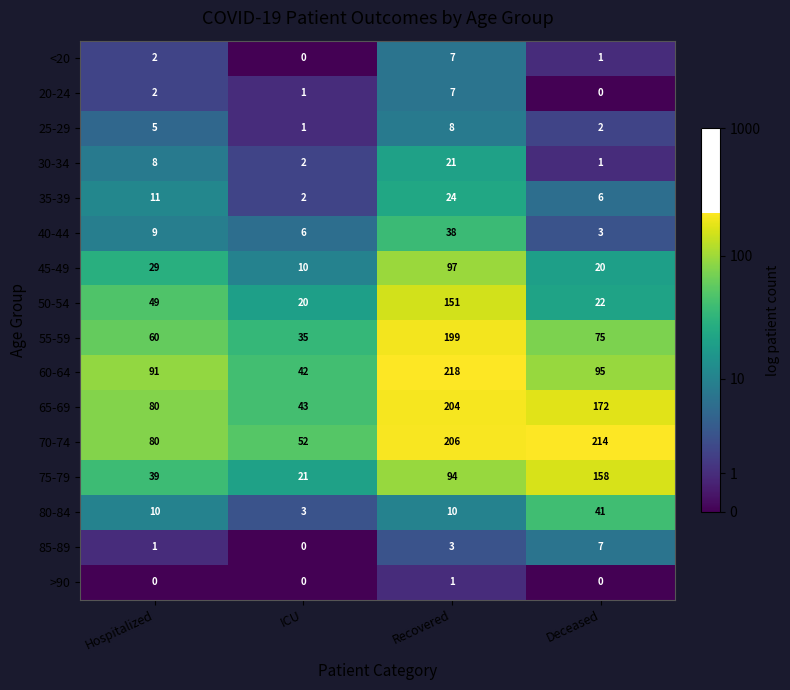

At which category is the sum across all series the highest?

Recovered